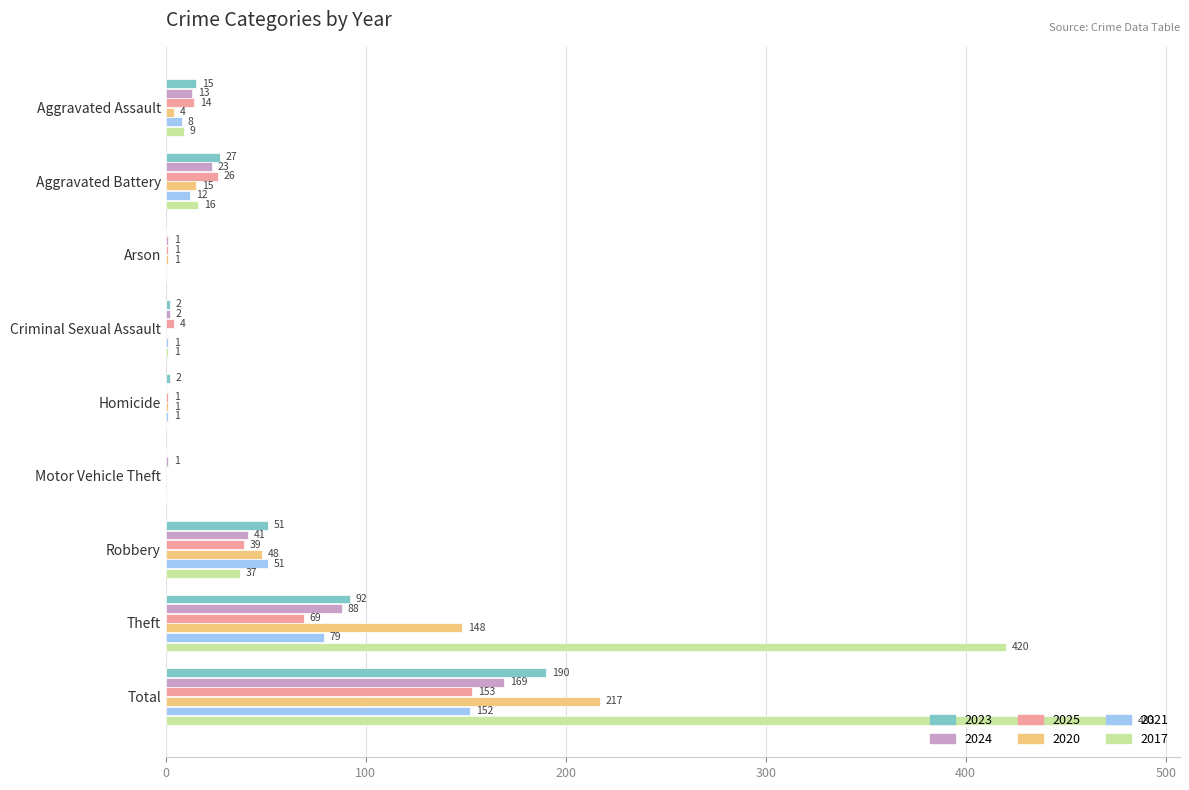

Is it true that 2025 equals 4 at Criminal Sexual Assault?

True